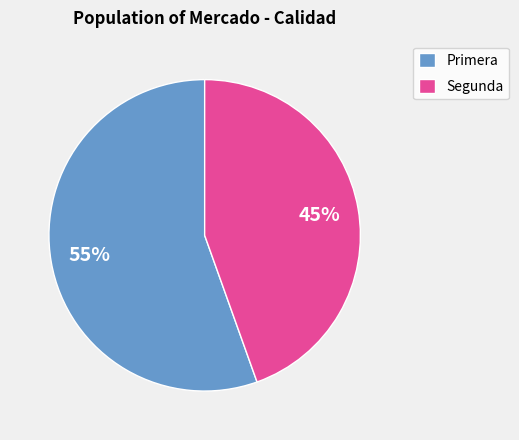

Is the sum of Segunda and Primera greater than half?

Yes